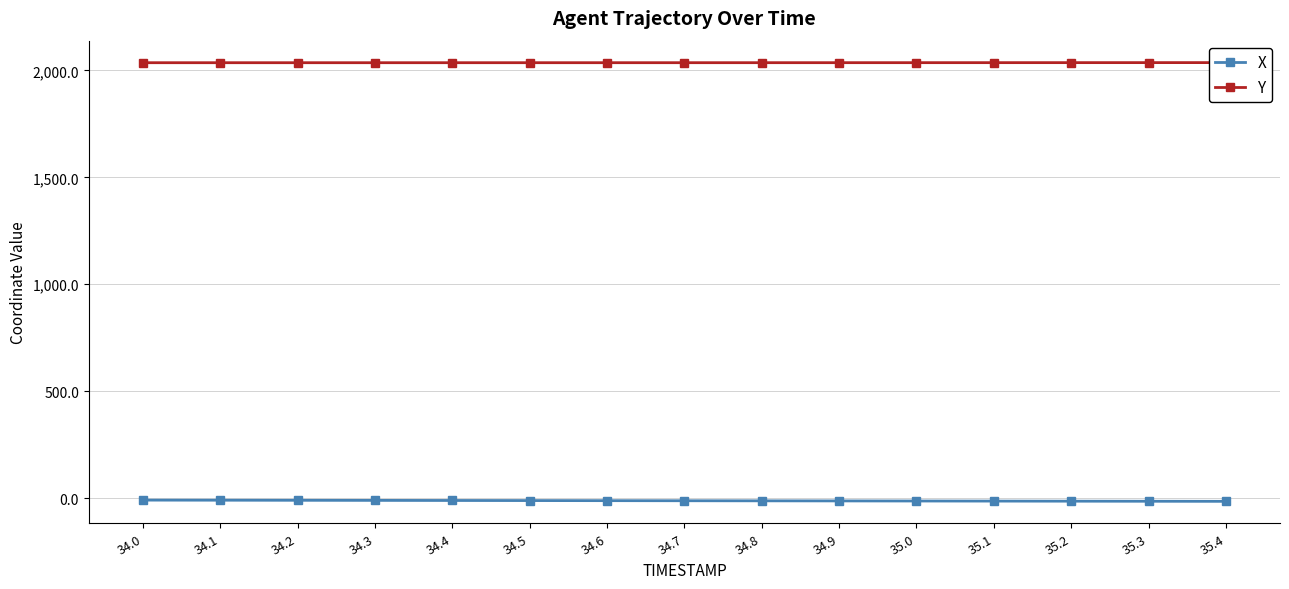

What is the label of the 11th point from the right?

34.4